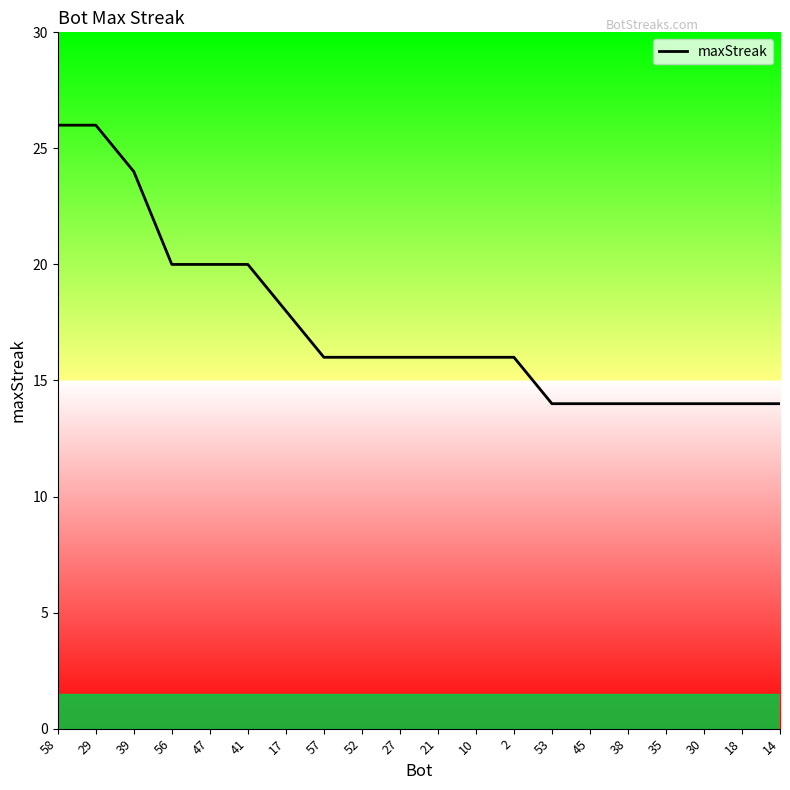

Does the chart have visible grid lines?

No